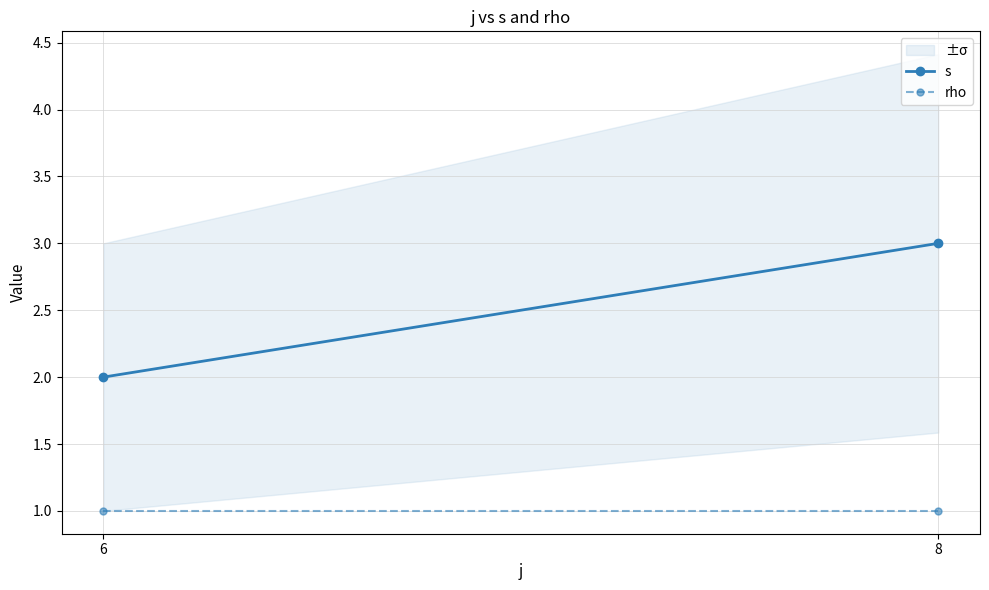

Count the s values in the range 2 to 3.

2